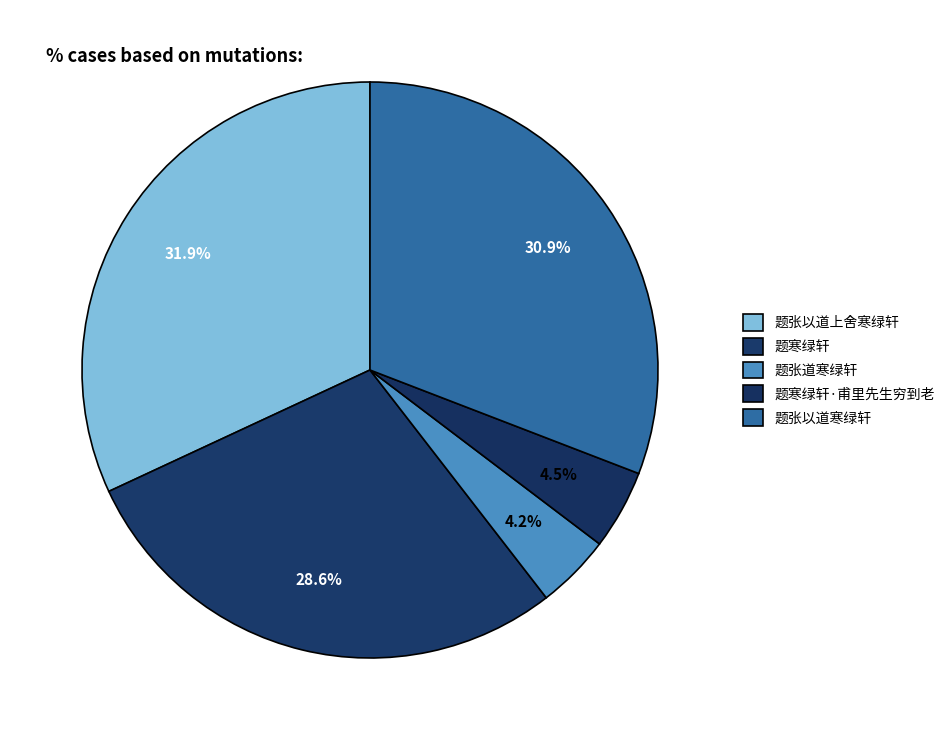

Is 题张以道上舍寒绿轩 the majority of the pie?

No